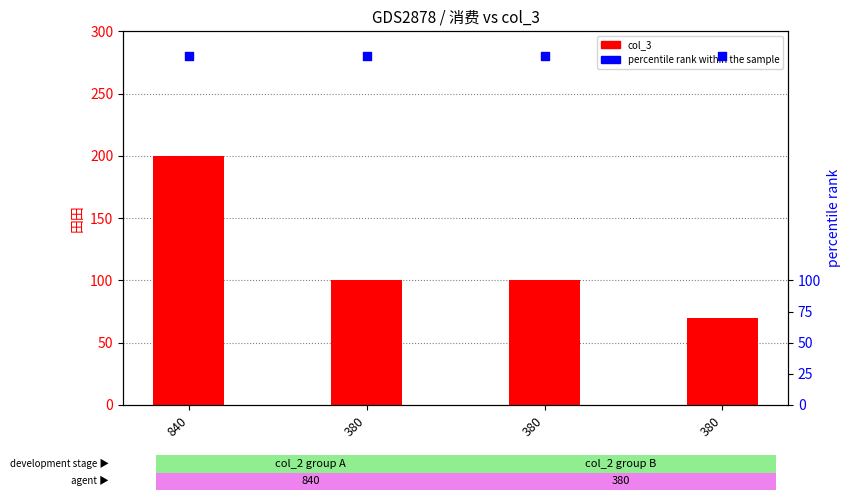

Which series contains the highest Y value?

percentile rank within the sample